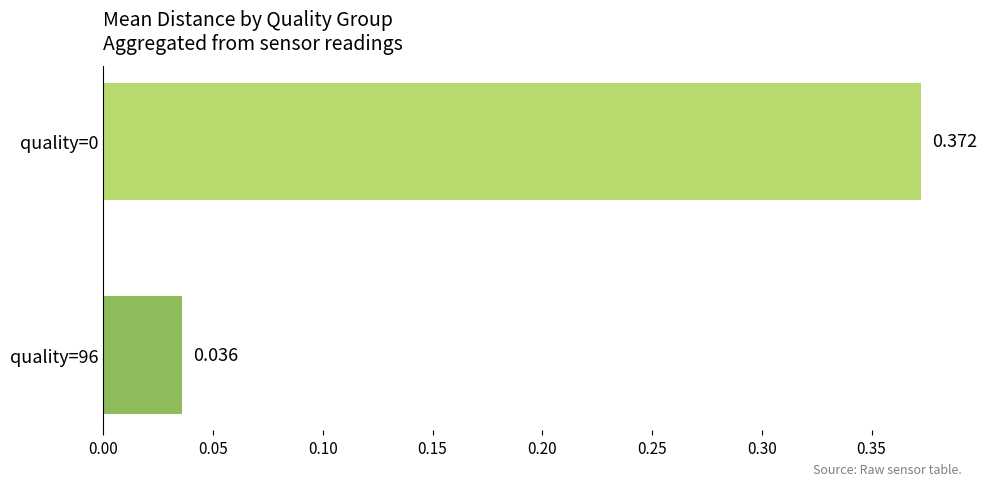

What is the difference between the maximum and minimum values?

0.3